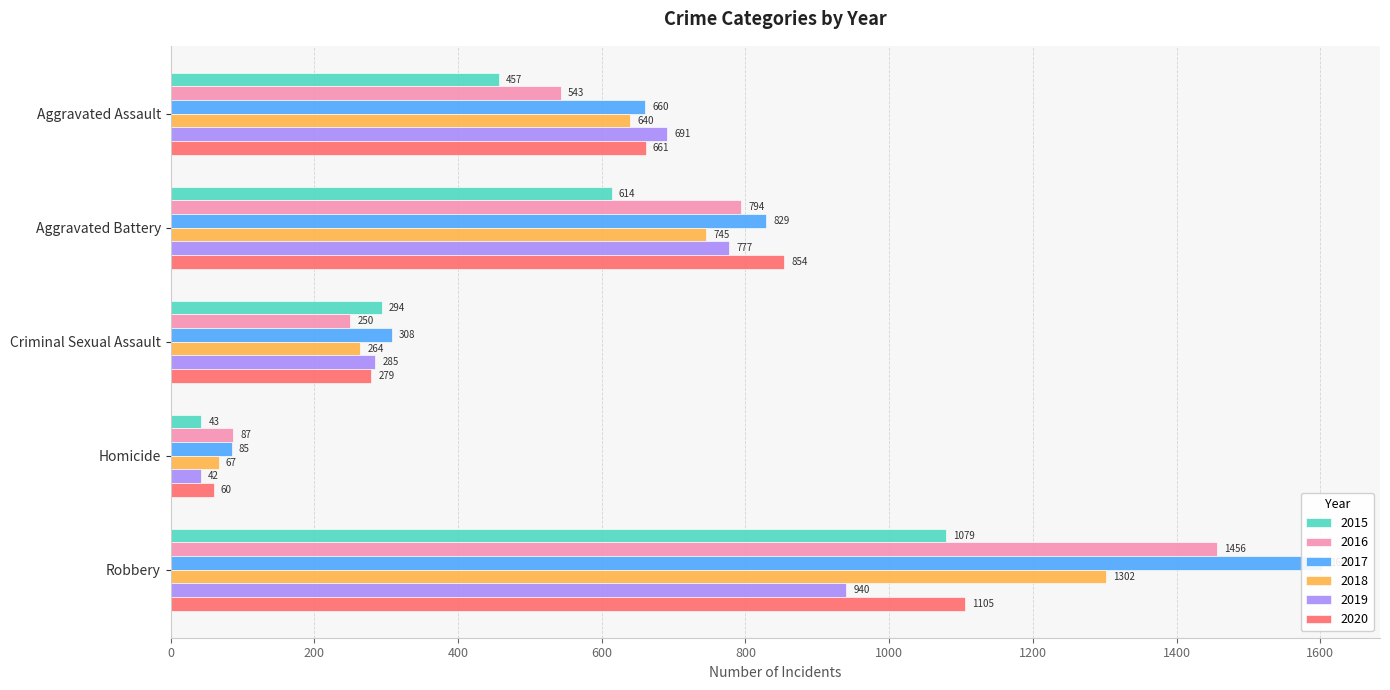

What are all the series names shown in the legend?

2015, 2016, 2017, 2018, 2019, 2020